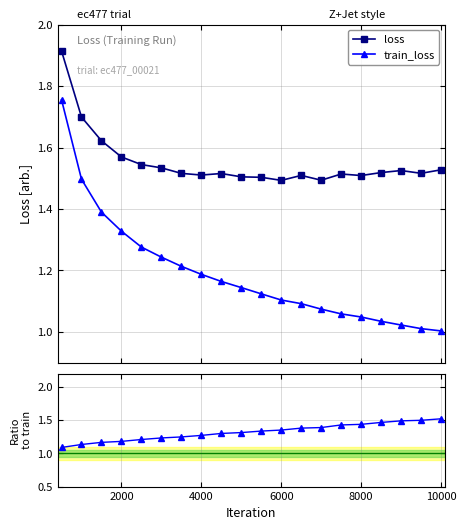

True or false: loss and train_loss intersect in this chart.

False